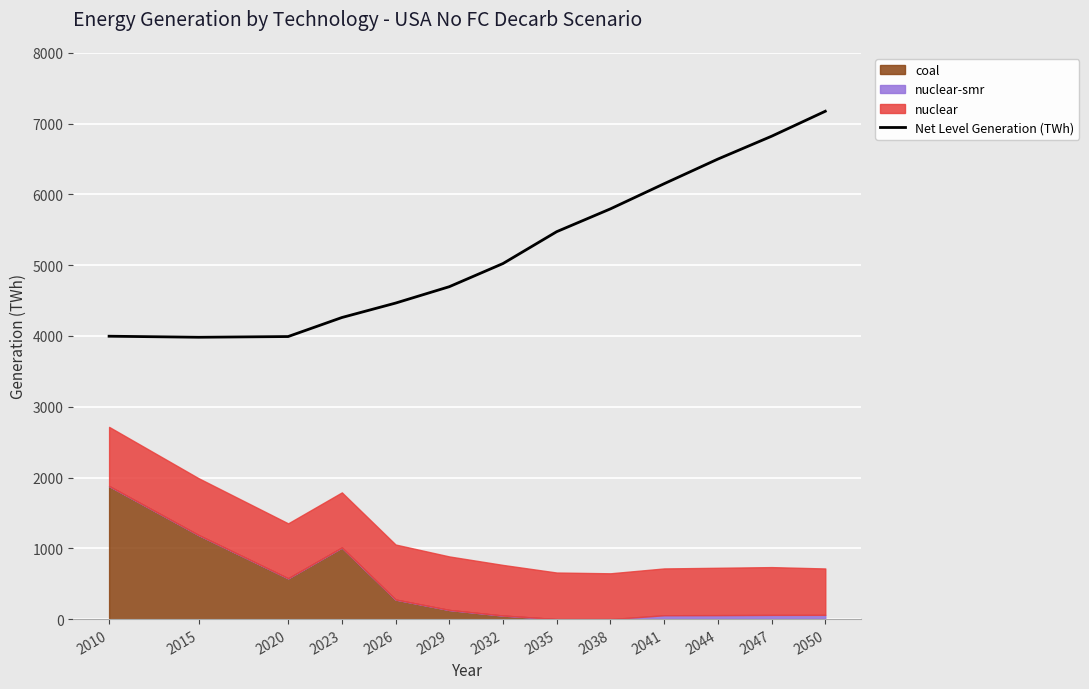

What is the difference between the values at 2047 and 2041?

670.5